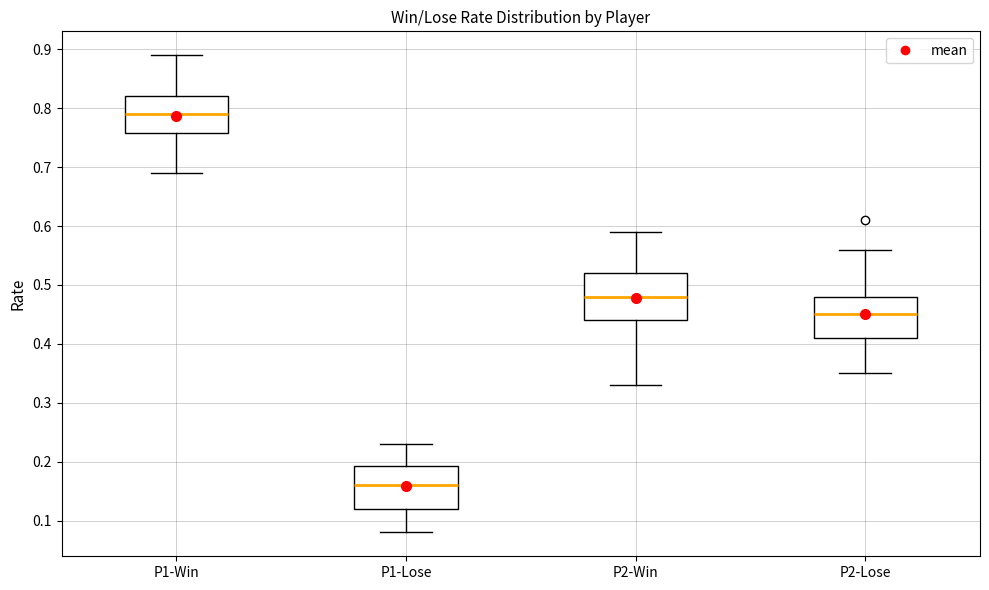

Where does the upper whisker of the box for P1-Win end on the y-axis? The values are not printed on the chart, so give them approximately, as read against the axis.

0.89